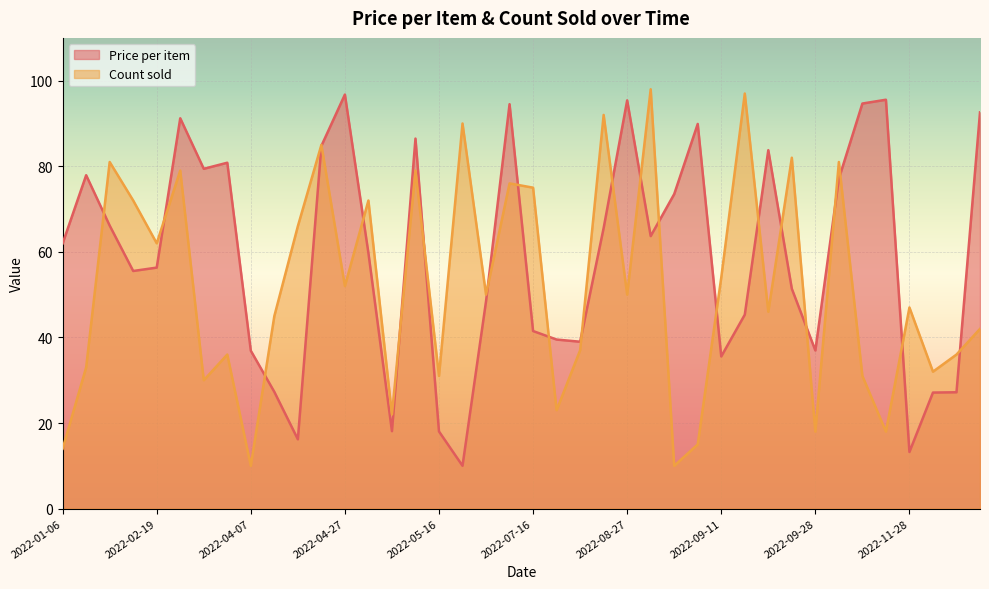

Rank the series at 2022-07-16 from highest to lowest value.

Count sold, Price per item